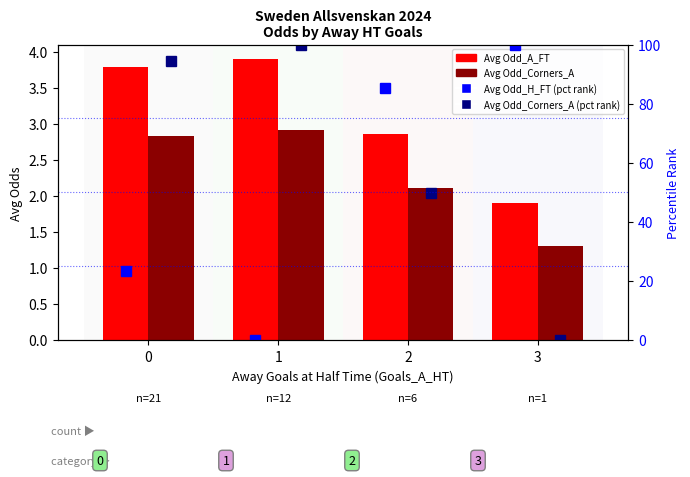

What is the value of the Avg Odd_A_FT bar at the 4th from the left?

1.9